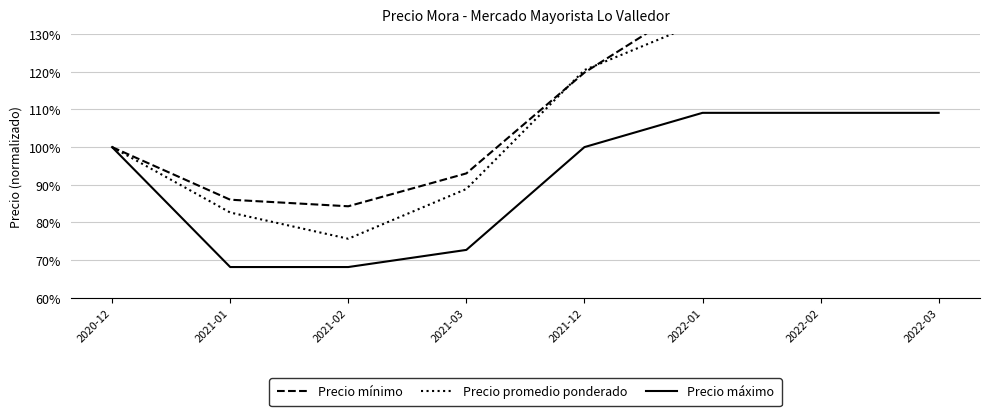

How many data points in Precio mínimo are less than 119?

4